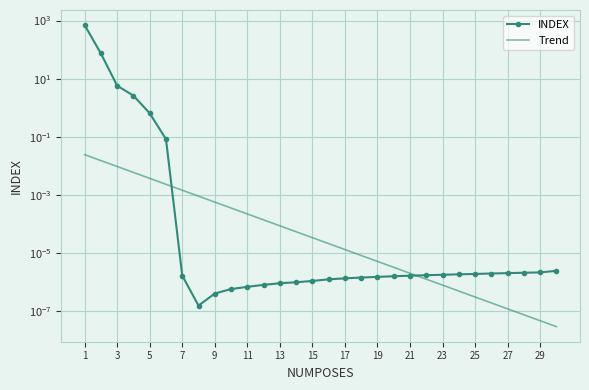

Reading left to right, extract all data points from this chart.

INDEX: 698.5	73.8	5.8	2.6	0.7	0.1	0.0	0.0	0.0	0.0	0.0	0.0	0.0	0.0	0.0	0.0	0.0	0.0	0.0	0.0	0.0	0.0	0.0	0.0	0.0	0.0	0.0	0.0	0.0	0.0
Trend: 0.0	0.0	0.0	0.0	0.0	0.0	0.0	0.0	0.0	0.0	0.0	0.0	0.0	0.0	0.0	0.0	0.0	0.0	0.0	0.0	0.0	0.0	0.0	0.0	0.0	0.0	0.0	0.0	0.0	0.0